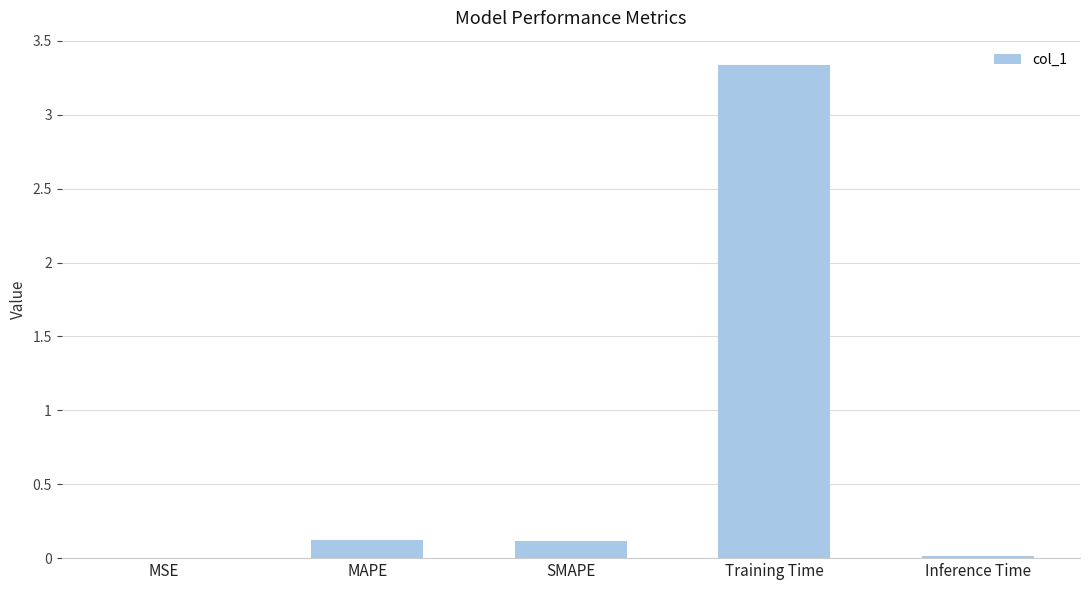

What is the sum of all values?

3.6